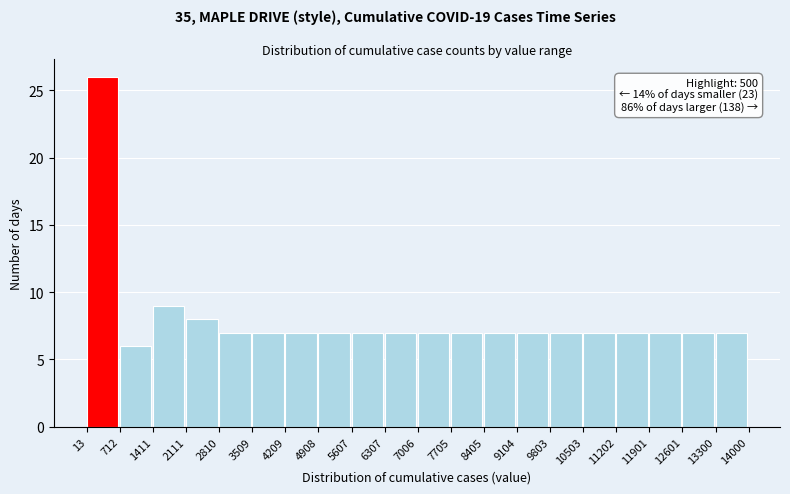

Over which range of the x-axis is the bar tallest?

13 to 712